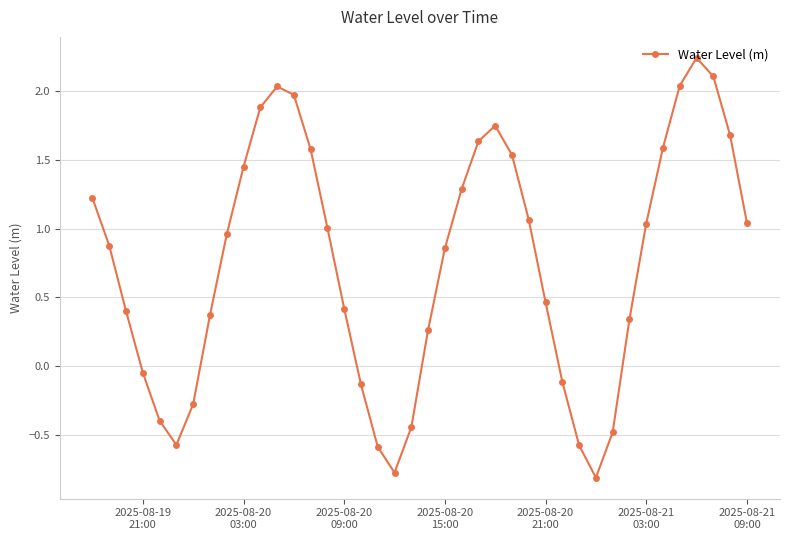

What is the sum of all values?

29.9